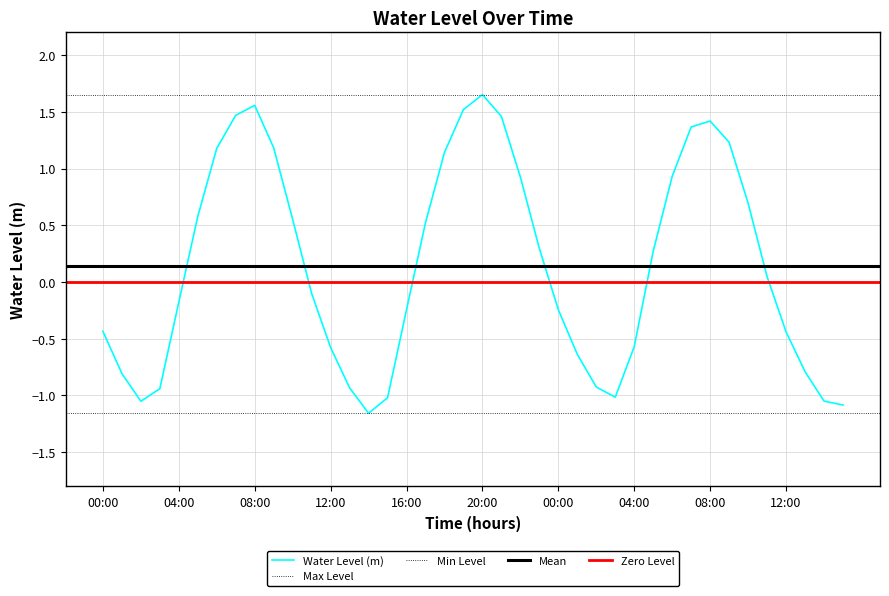

What is the smallest value displayed?

-1.2